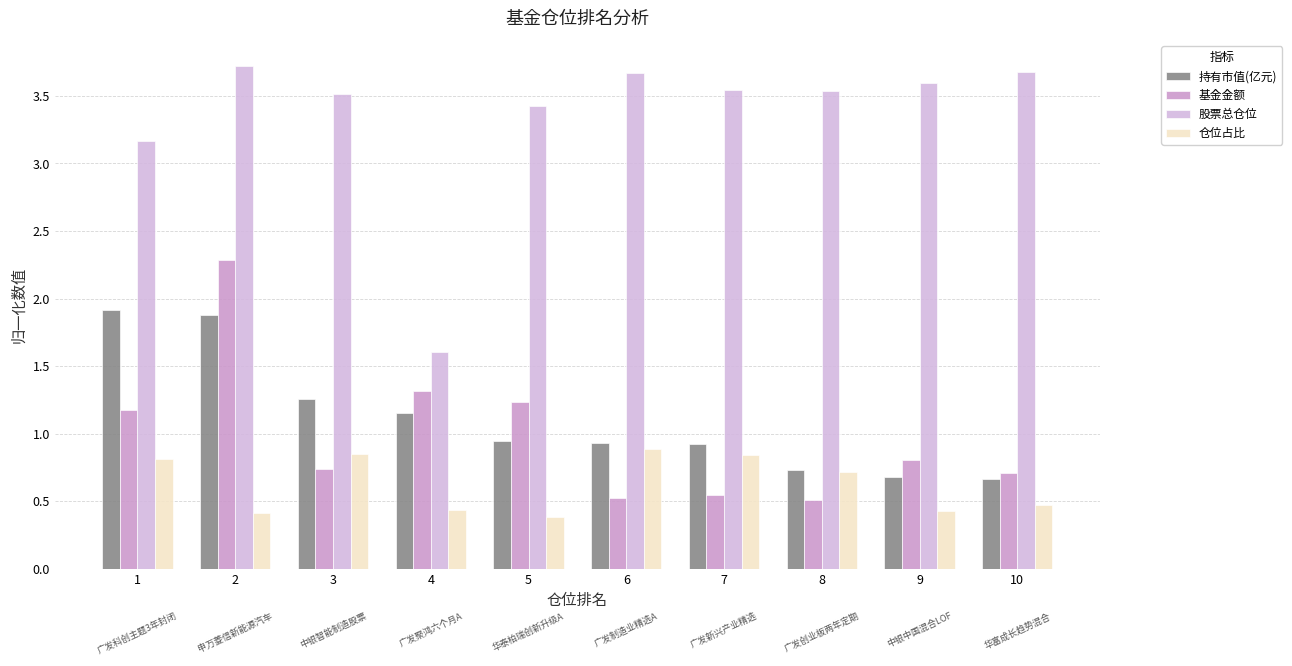

Are the bars horizontal?

No